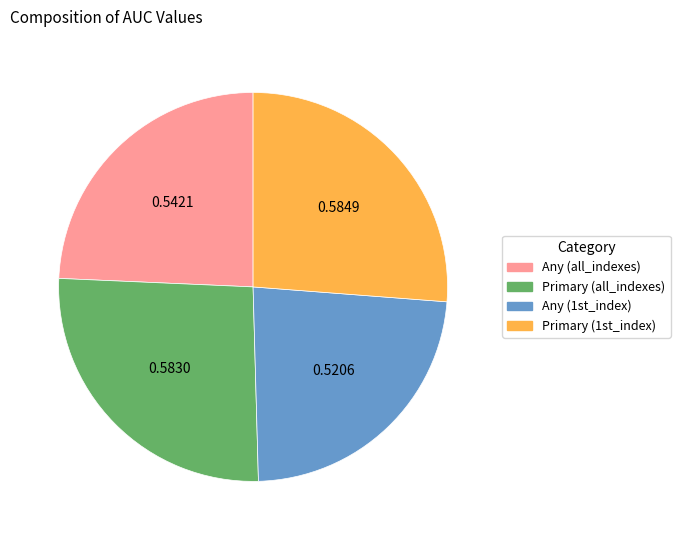

Which has a higher value, Any (all_indexes) or Primary (1st_index)?

Primary (1st_index)